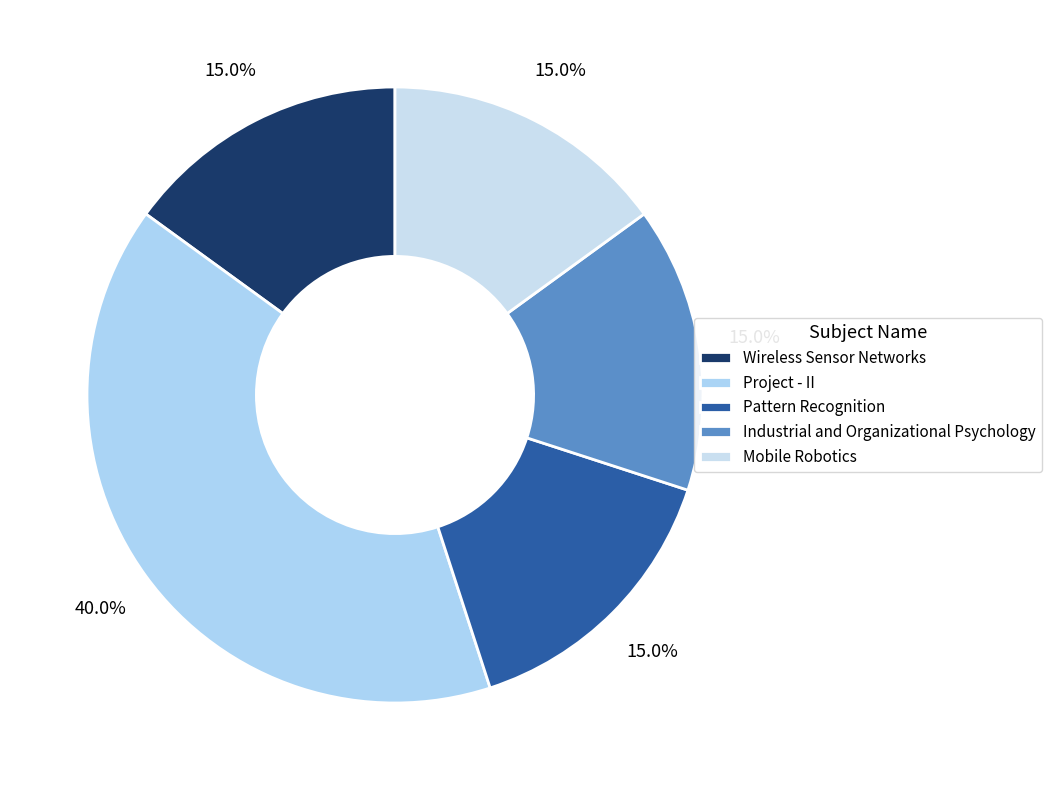

How many slices are in this pie chart?

5